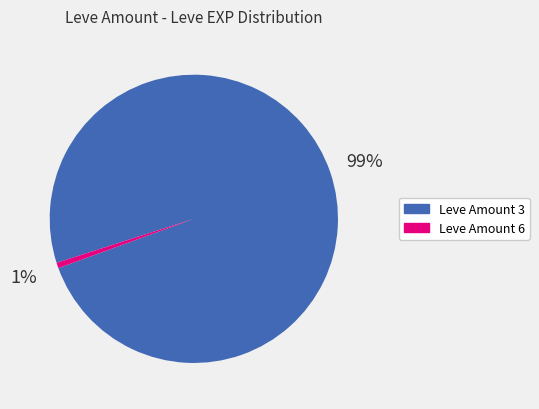

Combined, do Leve Amount 6 and Leve Amount 3 account for over 50%?

Yes